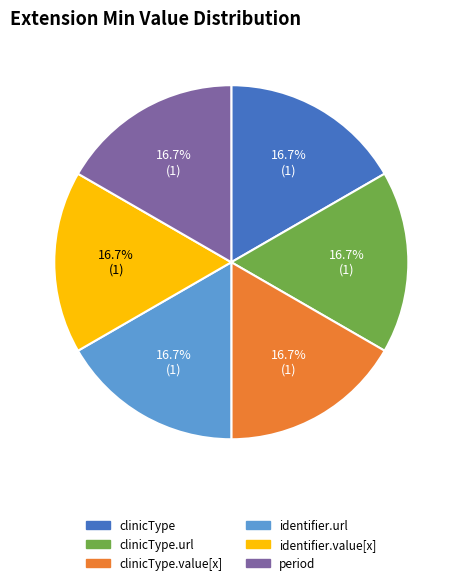

Is there a majority slice in this chart?

No